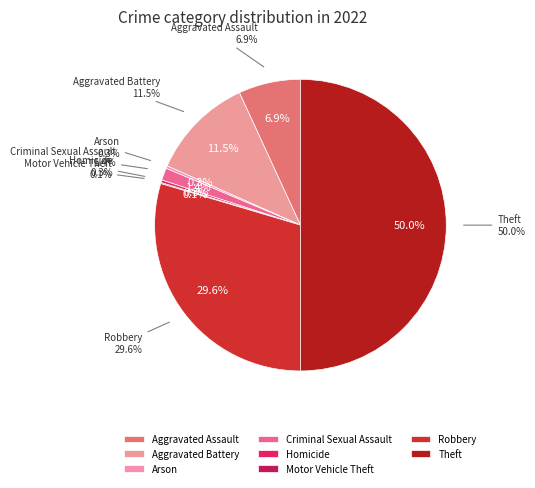

True or false: Theft accounts for 37% of the total.

False